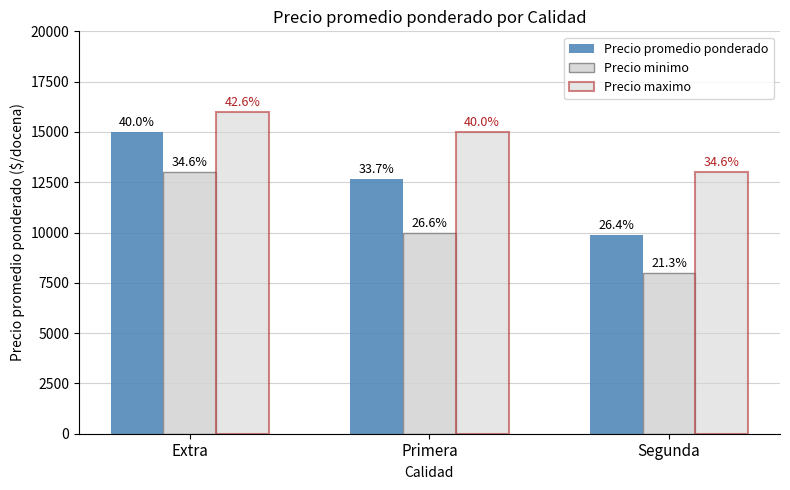

Read the Precio maximo value at Primera.

15000